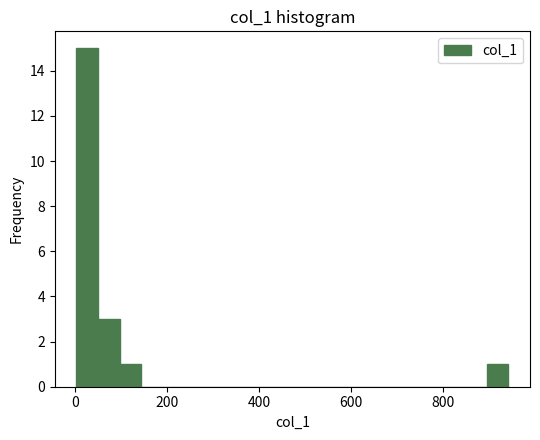

Around what value on the x-axis is the tallest bar? Give the approximate position of its centre, as read against the axis.

20